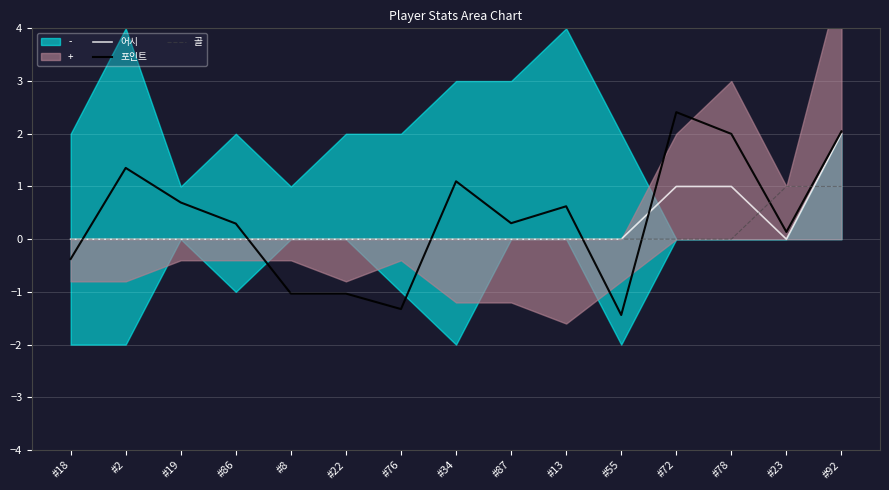

What is the value of the 포인트 point at the 4th from the left?

0.3